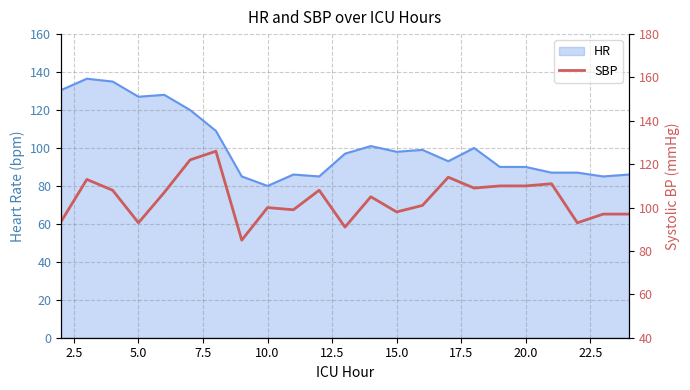

How many lines are shown in the chart?

1